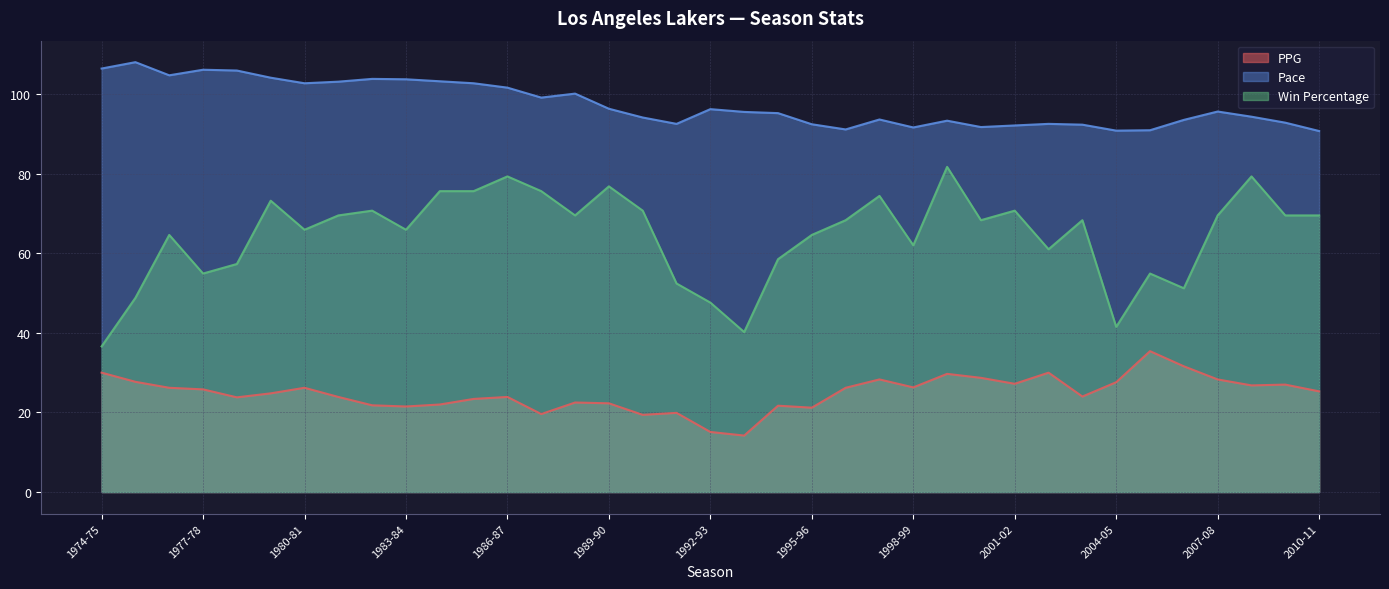

Which series has the widest spread of values?

Win Percentage